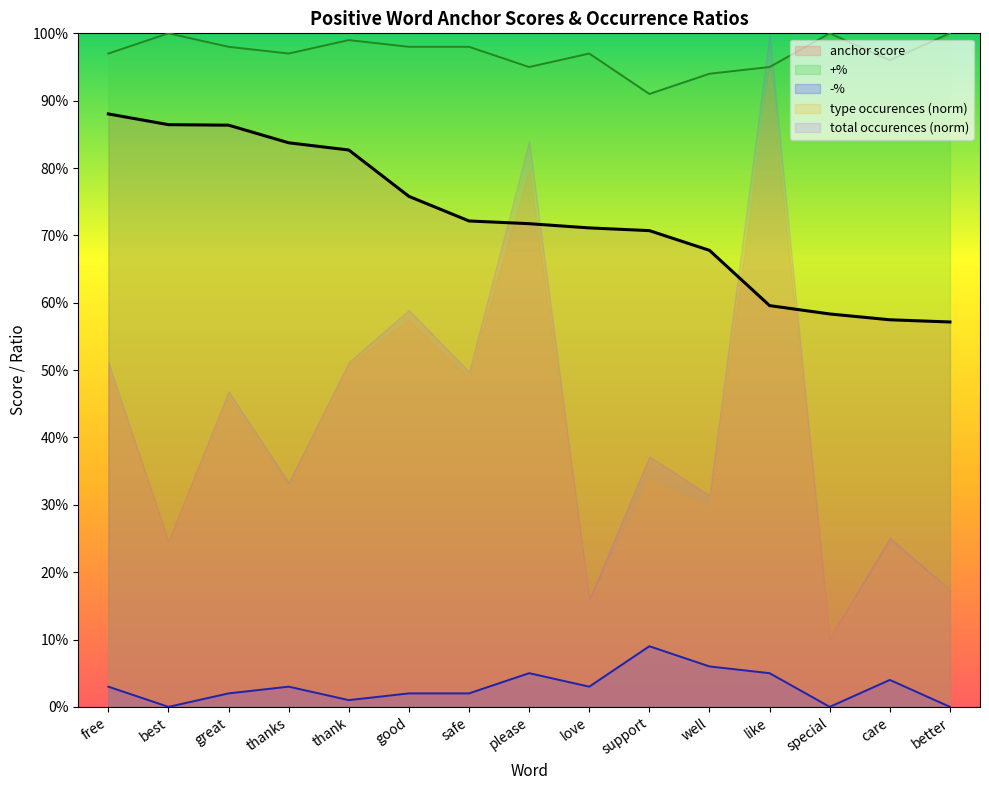

At which label is -% closest to 0?

best